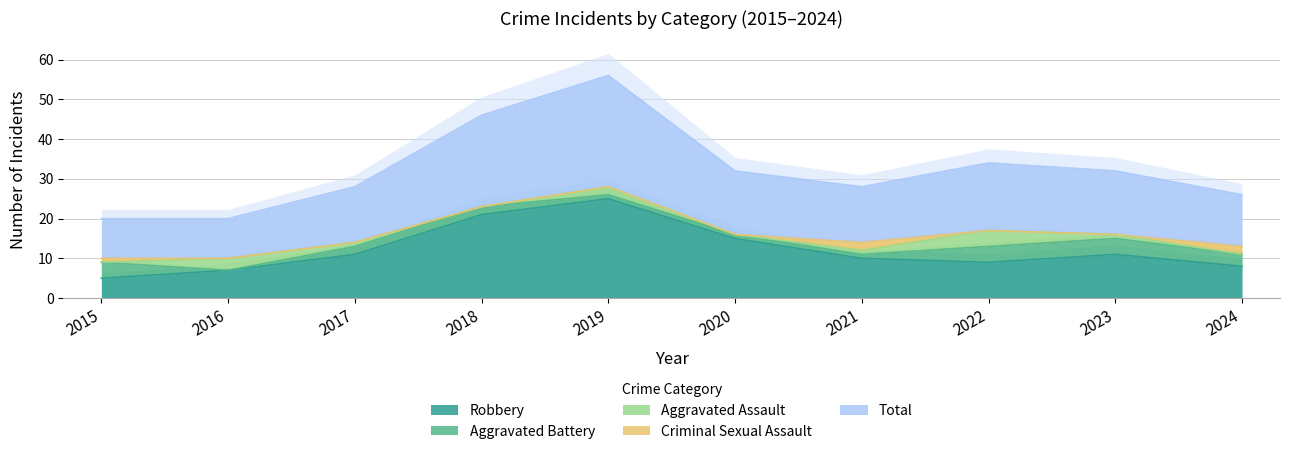

Which series changed the most between 2015 and 2018?

Robbery